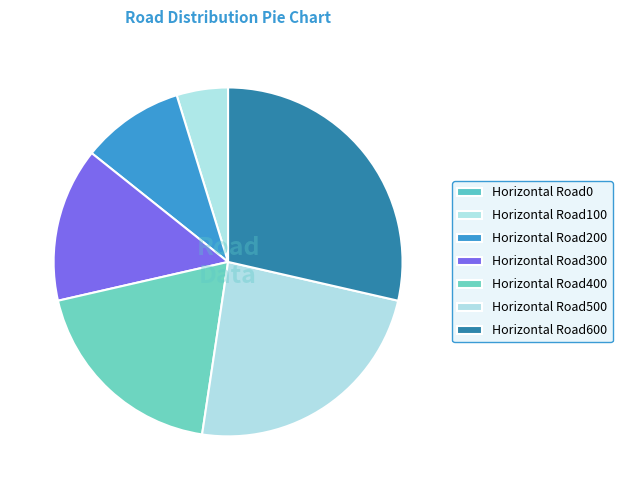

Does Horizontal Road100 represent more than half of the total?

No